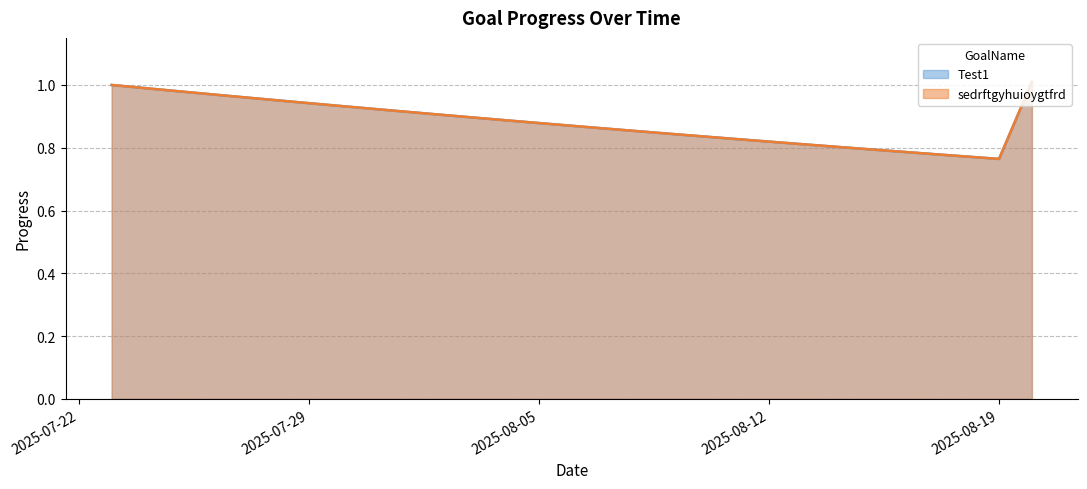

Does the chart have visible grid lines?

Yes